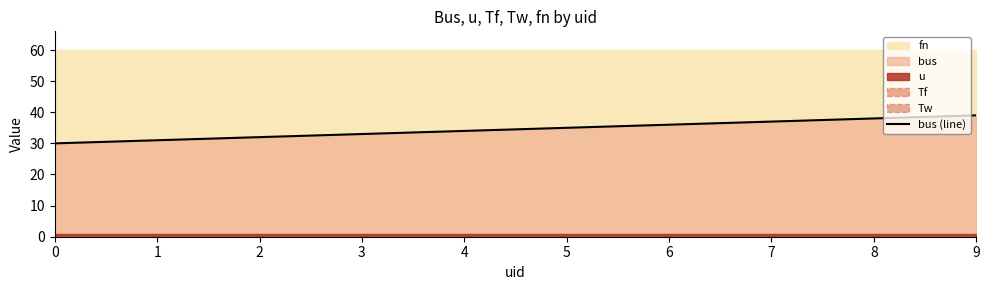

Which has a higher value, 8 or 6?

8